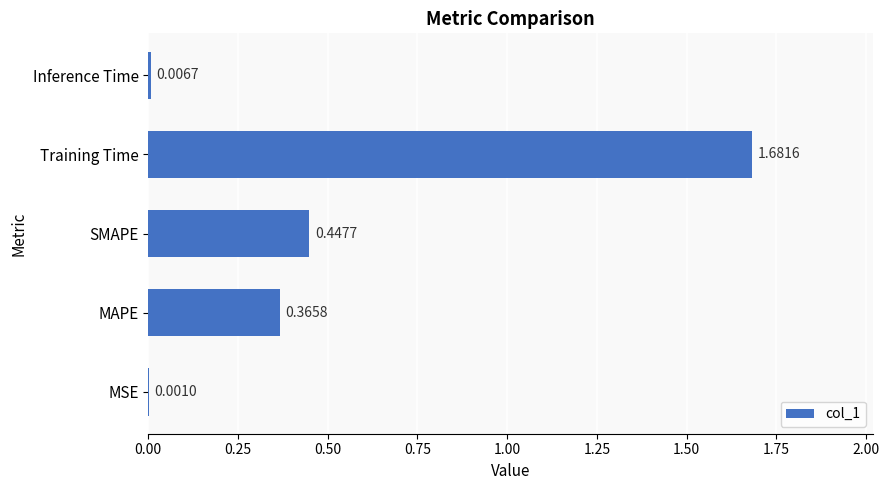

What is the sum of the values at SMAPE and Training Time?

2.1